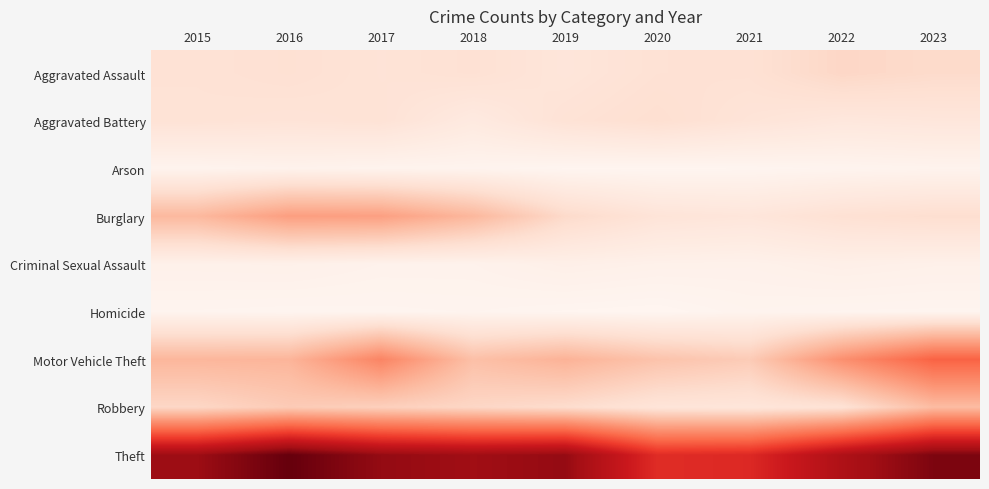

Rank the series by their maximum value, from highest to lowest.

Theft, Motor Vehicle Theft, Burglary, Robbery, Aggravated Assault, Aggravated Battery, Criminal Sexual Assault, Arson, Homicide